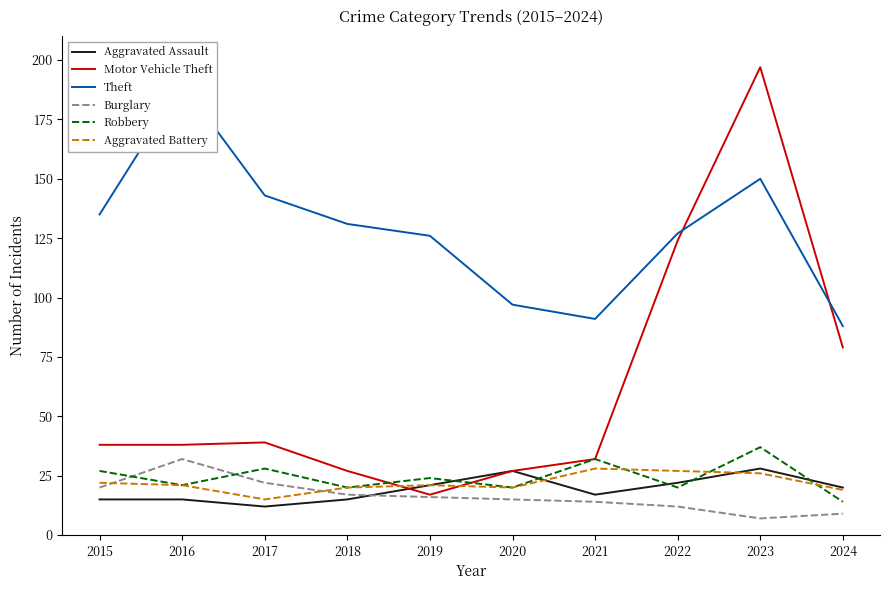

What is the sum of the Robbery values at 2021 and 2016?

53